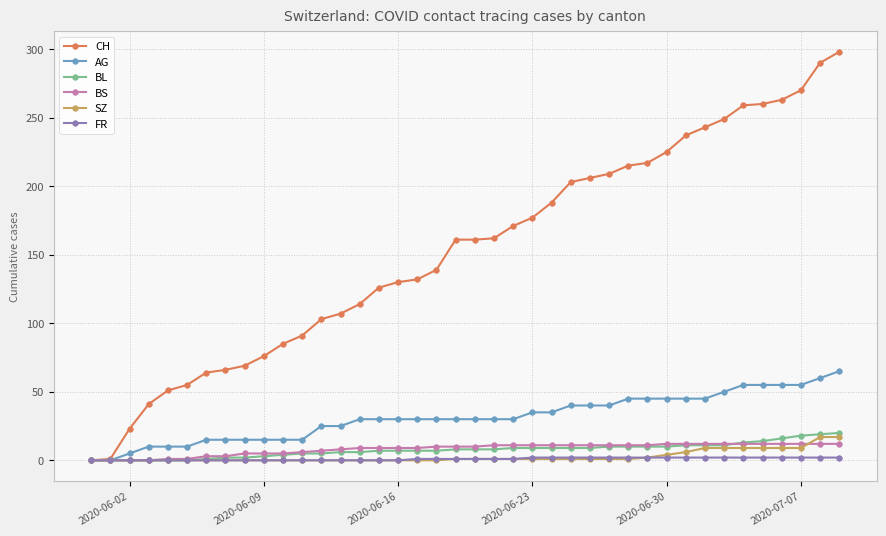

Which series has the largest total across all categories?

CH